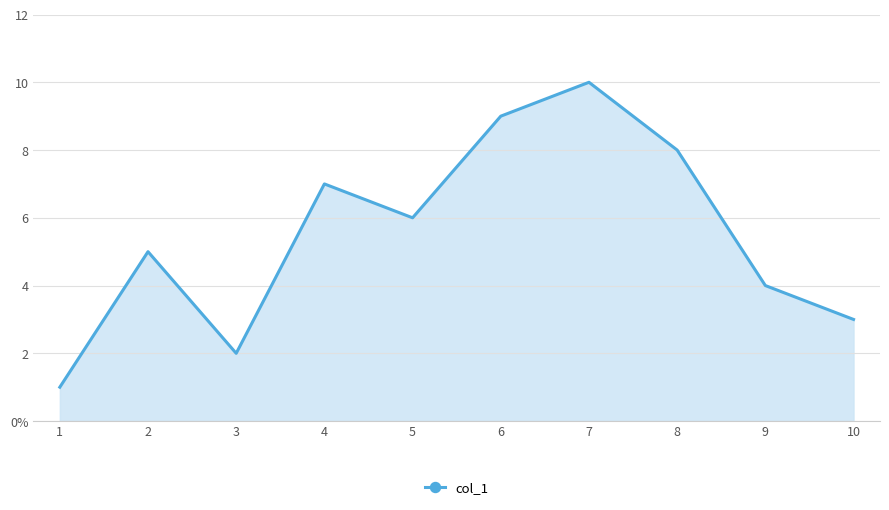

Does the chart display data point markers on the line(s)?

No